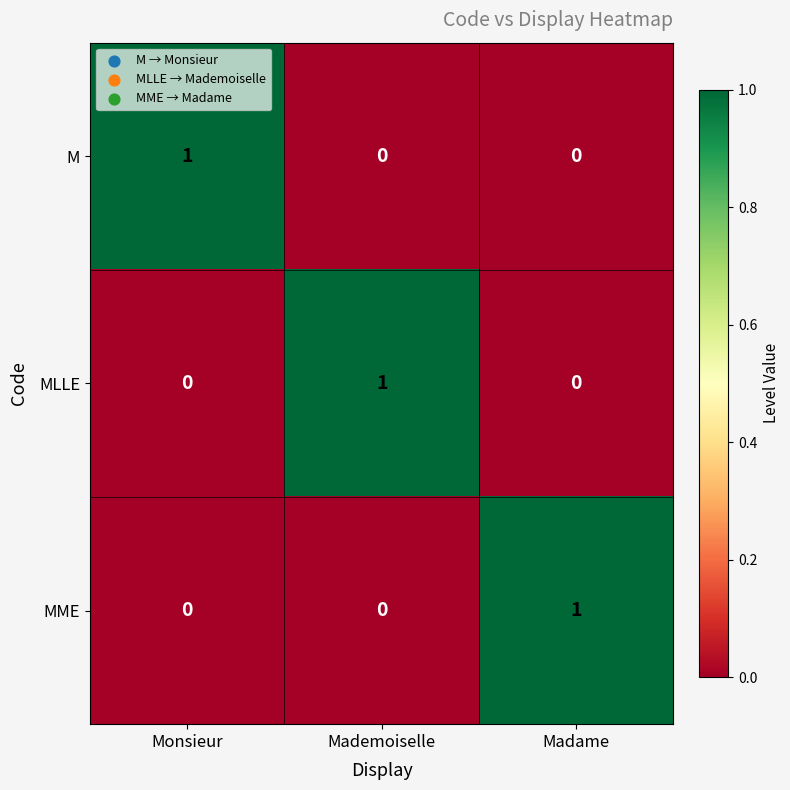

Reading left to right, extract all data points from this chart.

M: Monsieur=1	Mademoiselle=0	Madame=0
MLLE: Monsieur=0	Mademoiselle=1	Madame=0
MME: Monsieur=0	Mademoiselle=0	Madame=1